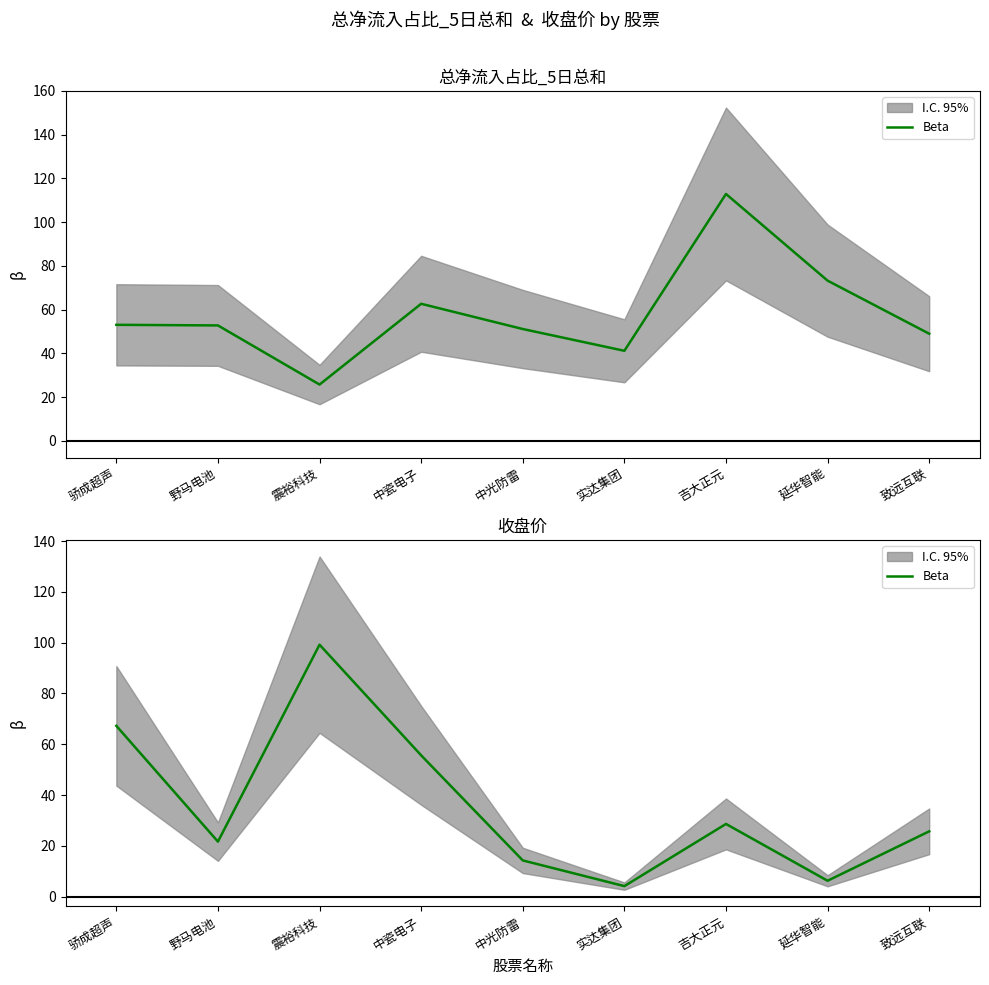

What is the smallest value displayed?

4.1